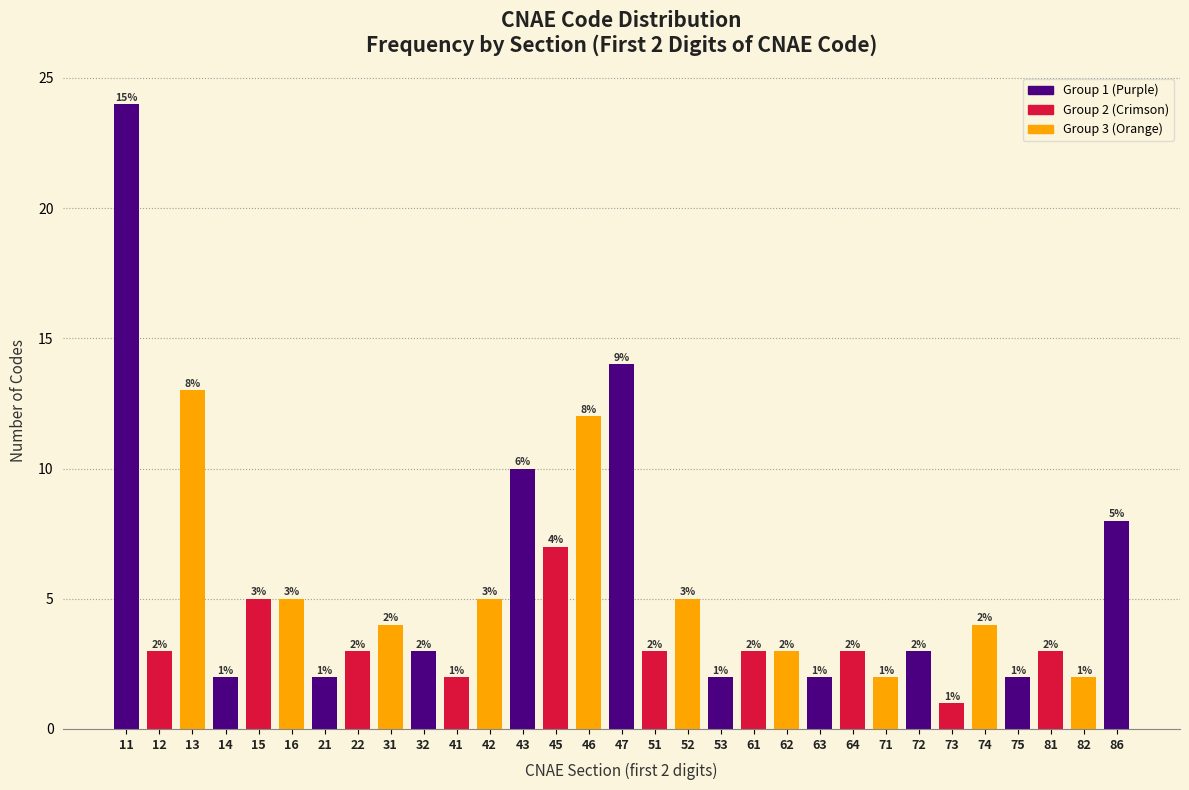

Reading left to right, extract all data points from this chart.

11=24	12=3	13=13	14=2	15=5	16=5	21=2	22=3	31=4	32=3	41=2	42=5	43=10	45=7	46=12	47=14	51=3	52=5	53=2	61=3	62=3	63=2	64=3	71=2	72=3	73=1	74=4	75=2	81=3	82=2	86=8